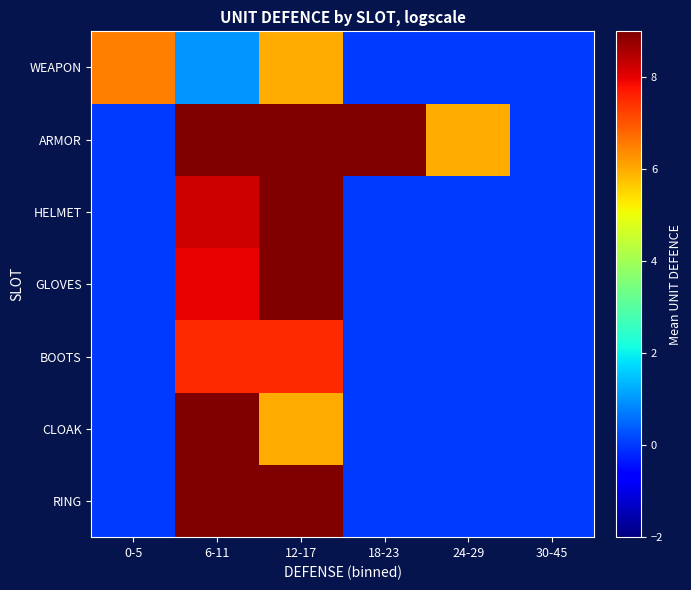

What is the difference between the second highest and second lowest values in the RING series?

9.0